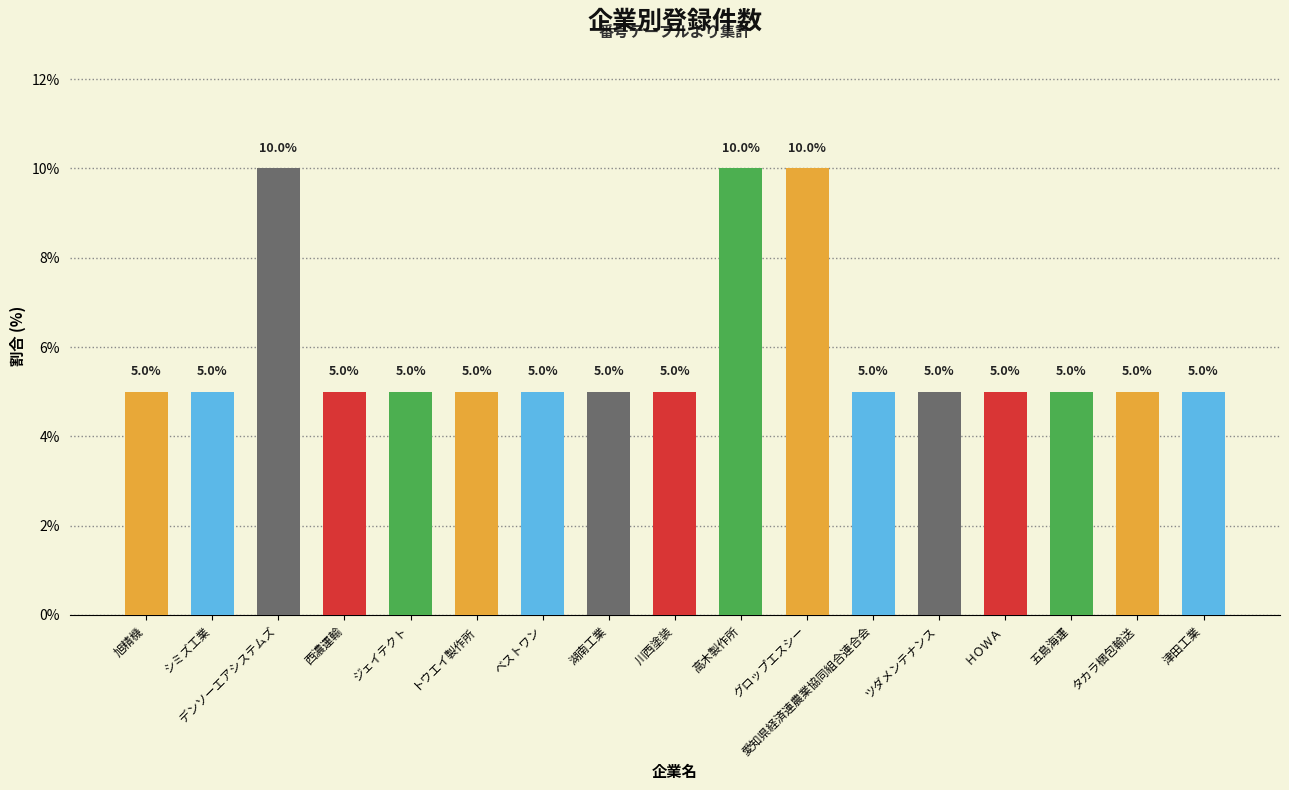

What is the approximate value at タカラ梱包輸送?

5